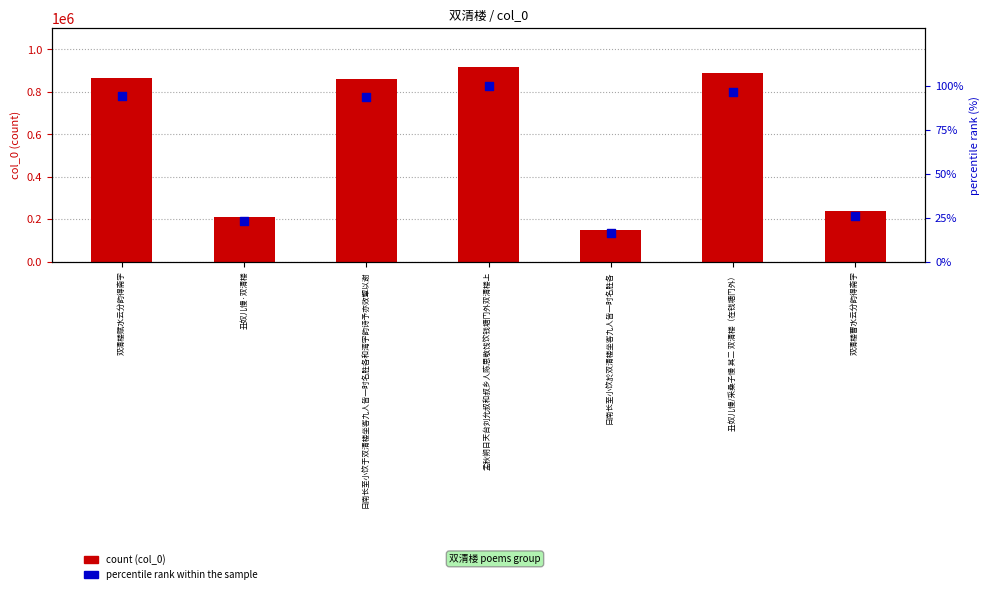

At which category is the sum across all series the highest?

孟秋朔日天台刘允叔和叔乡人陈思敬饯饮钱塘门外双清楼上